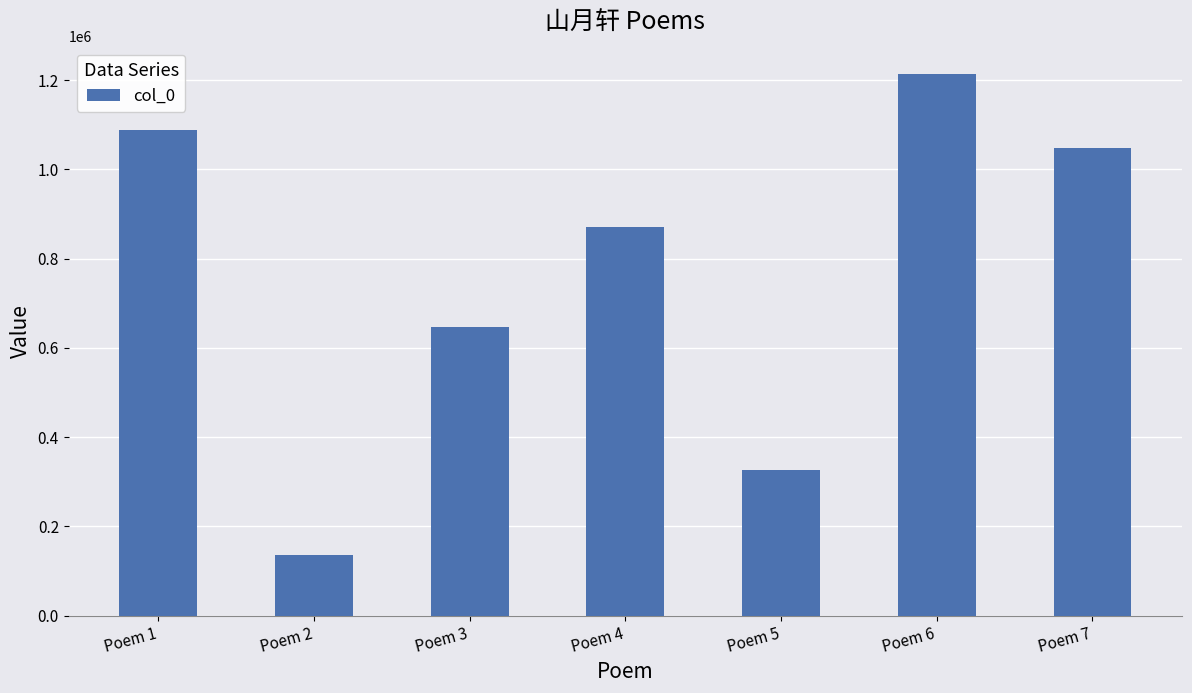

List the labels in order of value, largest first.

Poem 6, Poem 1, Poem 7, Poem 4, Poem 3, Poem 5, Poem 2